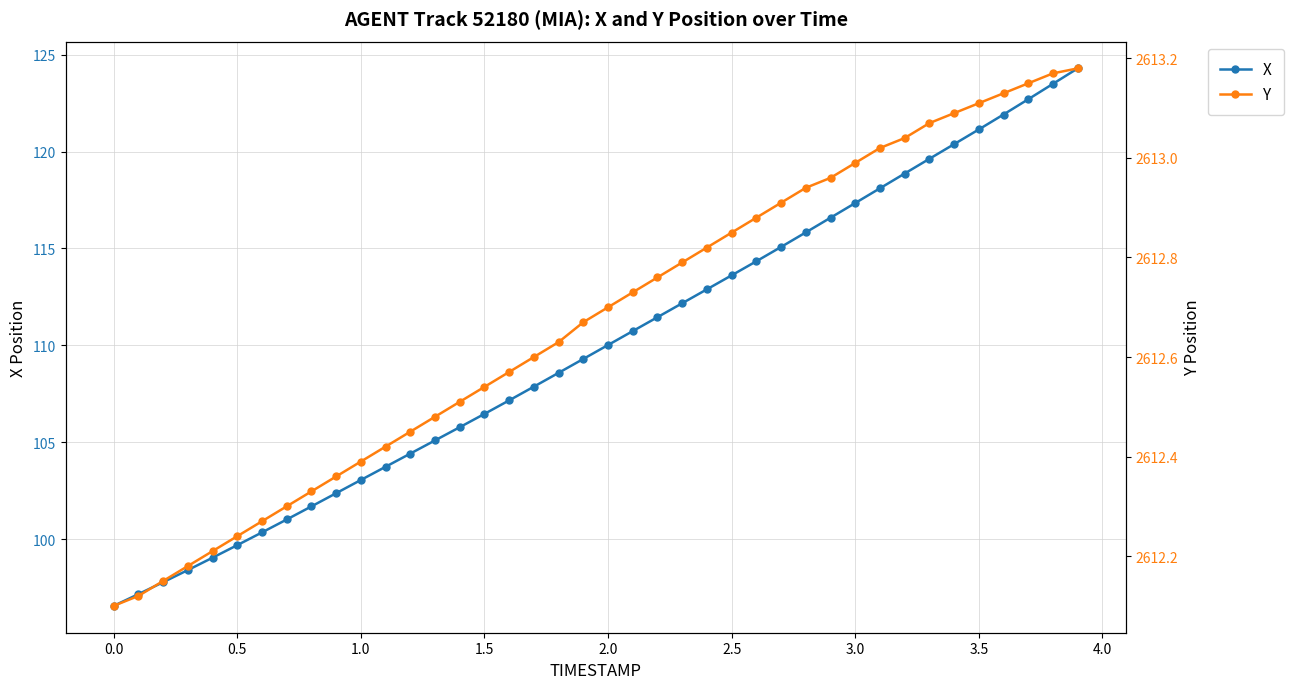

True or false: X has more than 1 interior local peaks.

False